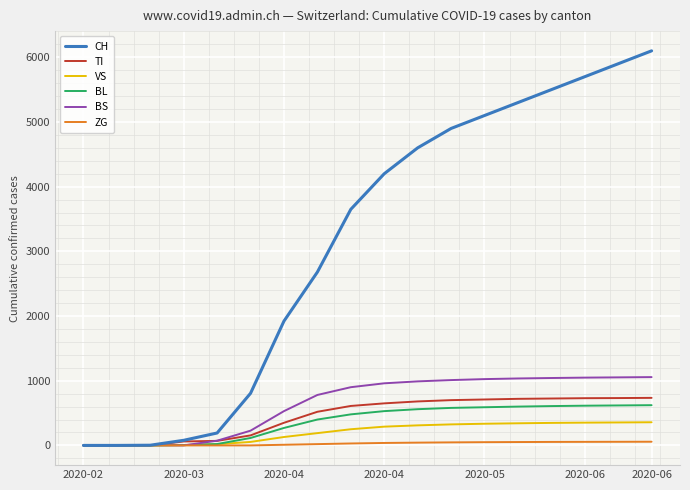

Which series has the widest spread of values?

CH